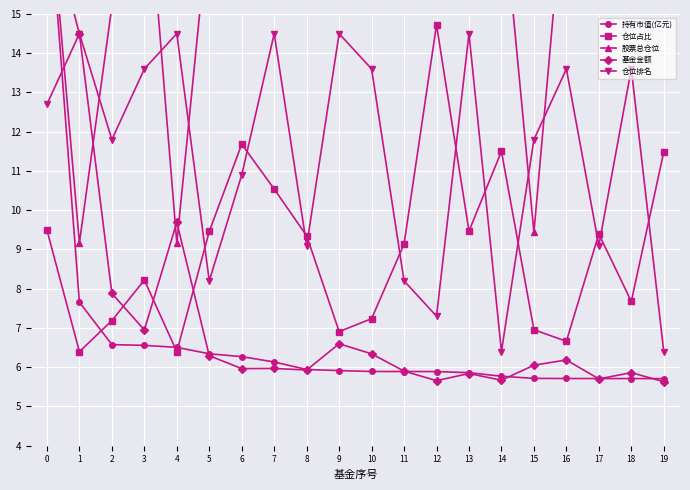

What is the value of the 基金金额 point at the 1st from the left?

17.7